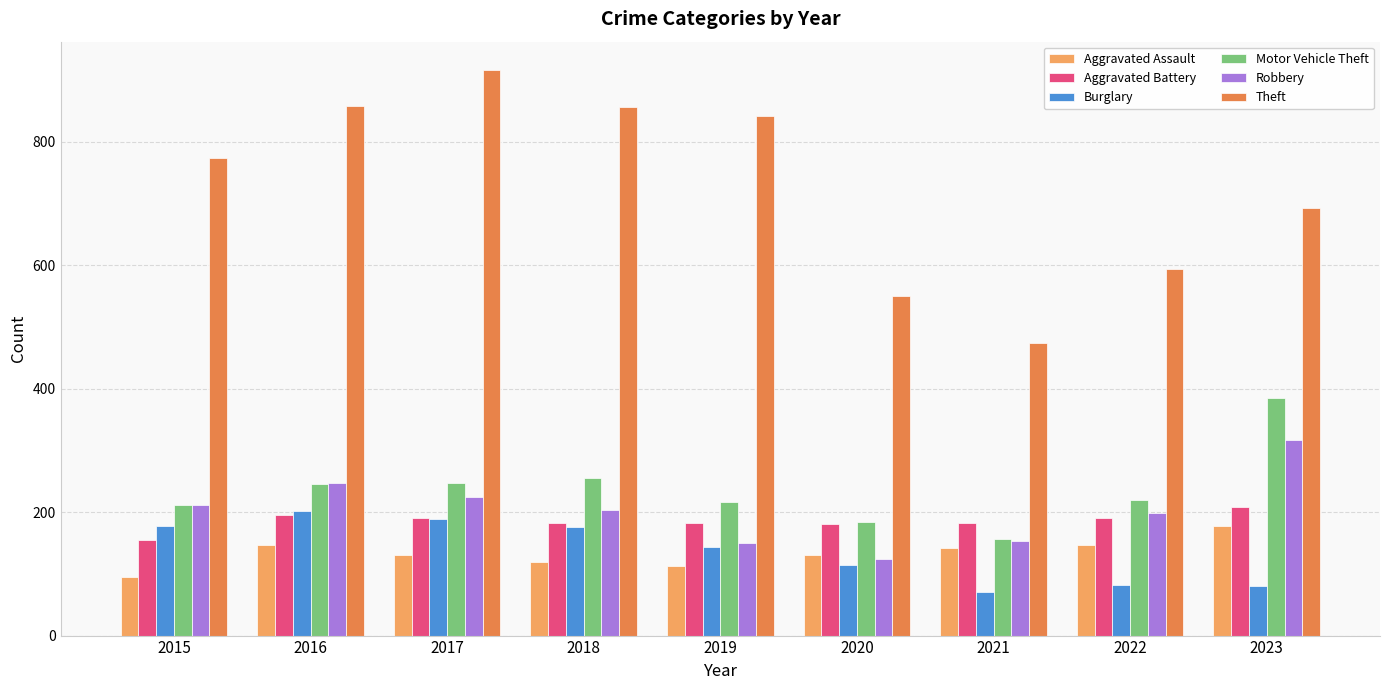

What is the value of the Aggravated Battery bar at the 5th from the left?

182